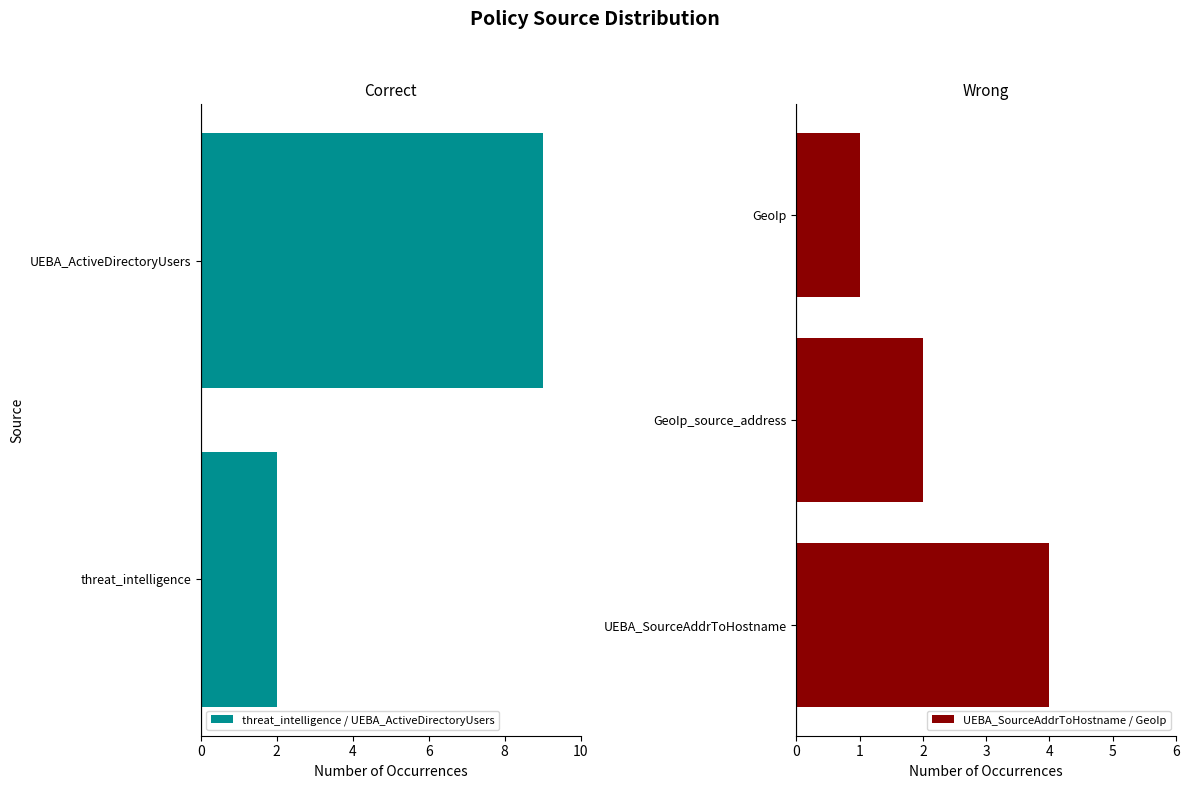

List the labels in order of value, smallest first.

GeoIp, threat_intelligence, GeoIp_source_address, UEBA_SourceAddrToHostname, UEBA_ActiveDirectoryUsers